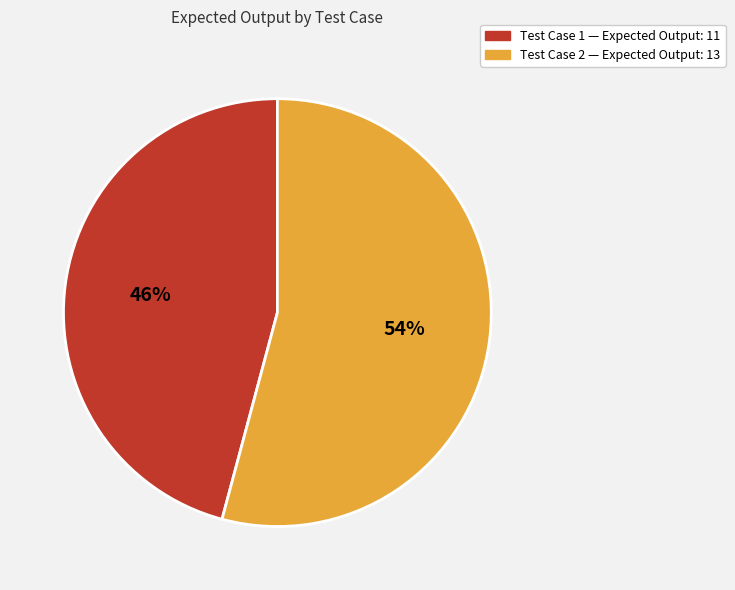

What is the largest slice in the pie chart?

Test Case 2